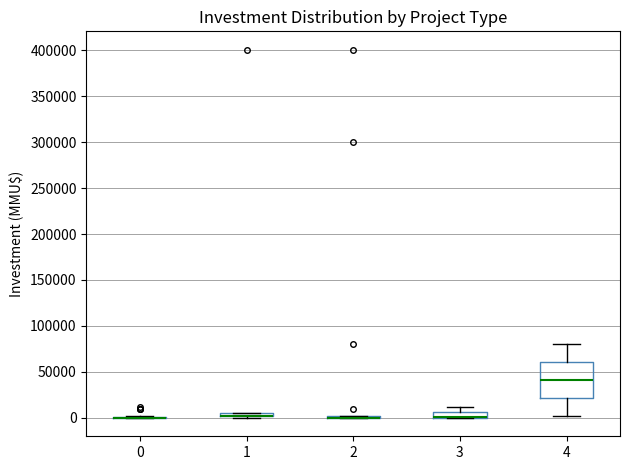

Where is the upper edge of the box at x = 1 on the y-axis? The values are not printed on the chart, so give them approximately, as read against the axis.

5000